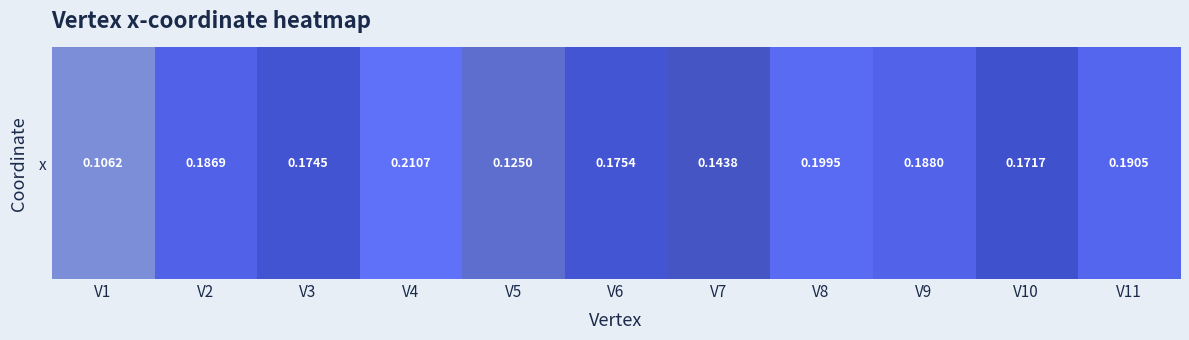

What is the greatest value displayed?

0.2